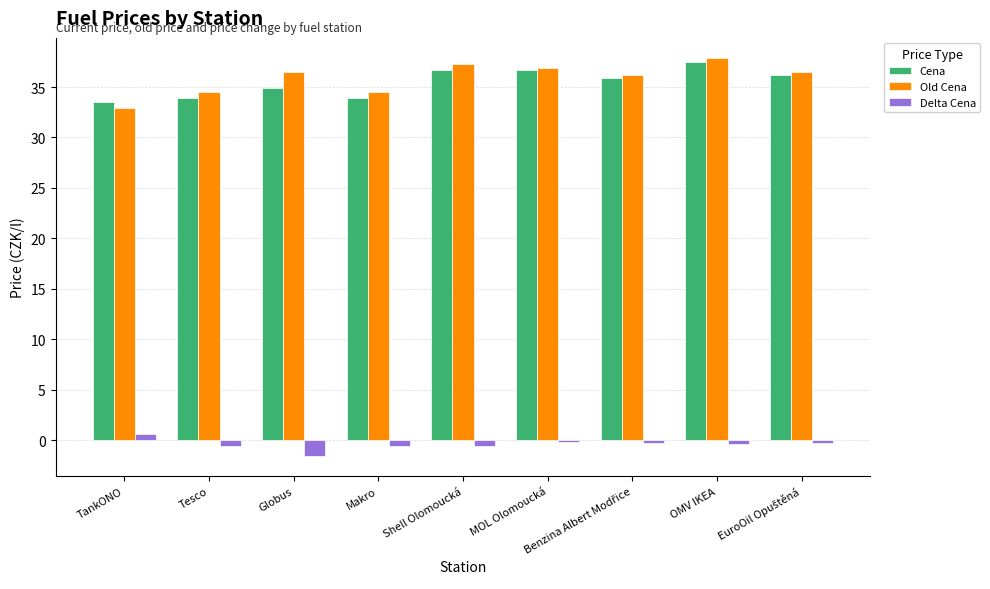

What is the sum of all Old Cena values?

323.2